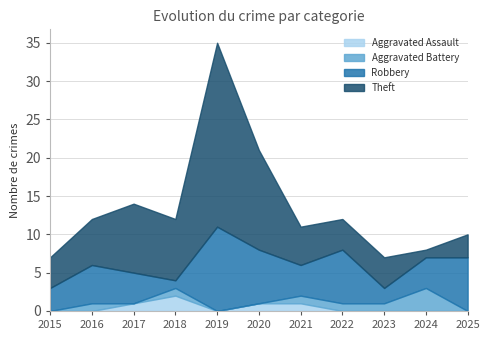

Does the chart have visible grid lines?

Yes